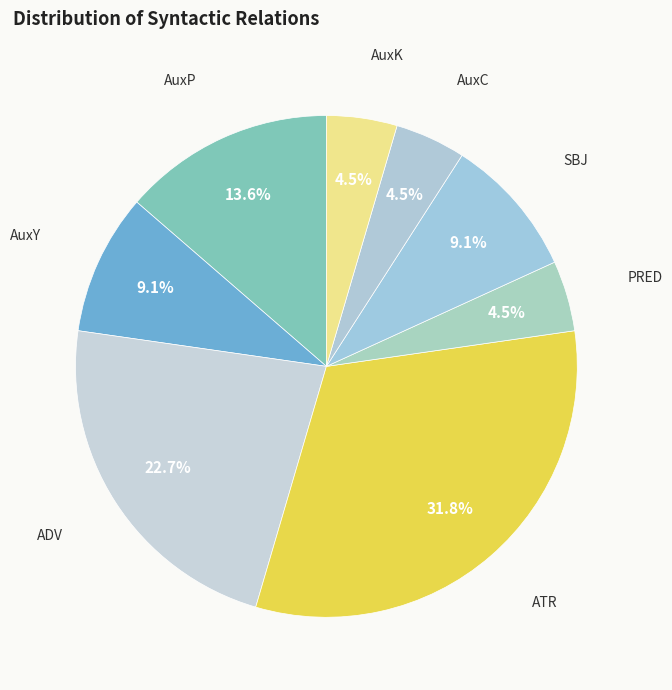

Approximately how many times larger is the value at SBJ compared to AuxP?

0.7